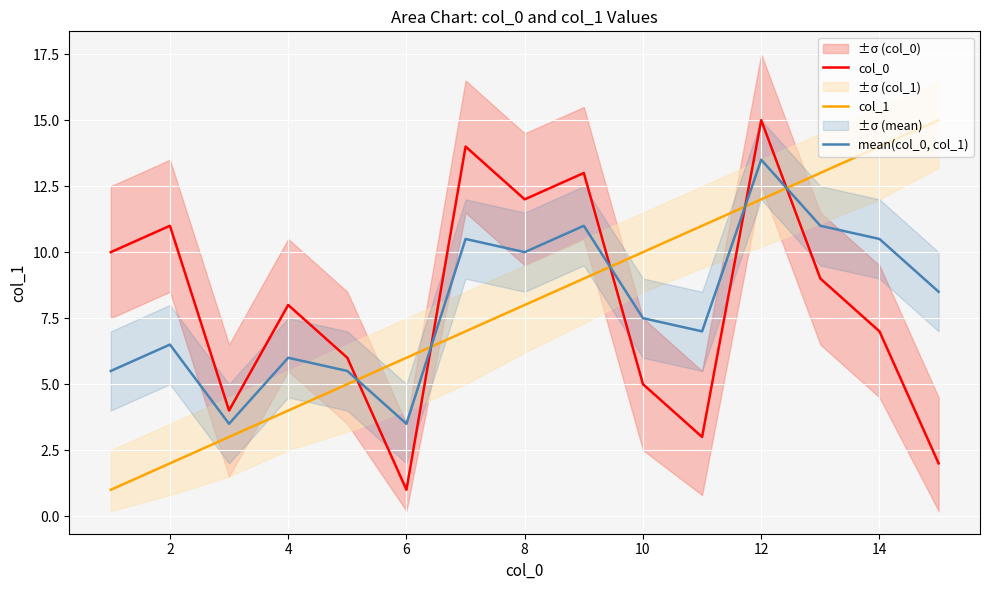

What is the smallest value displayed?

1.0